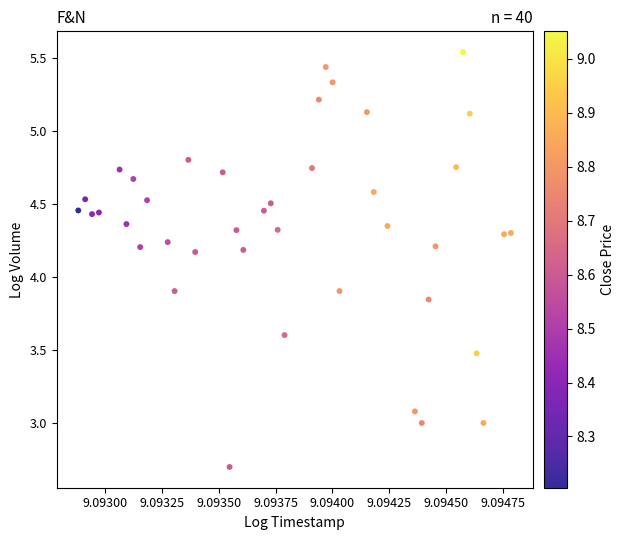

What is the range of Y values (max minus min)?

2.8